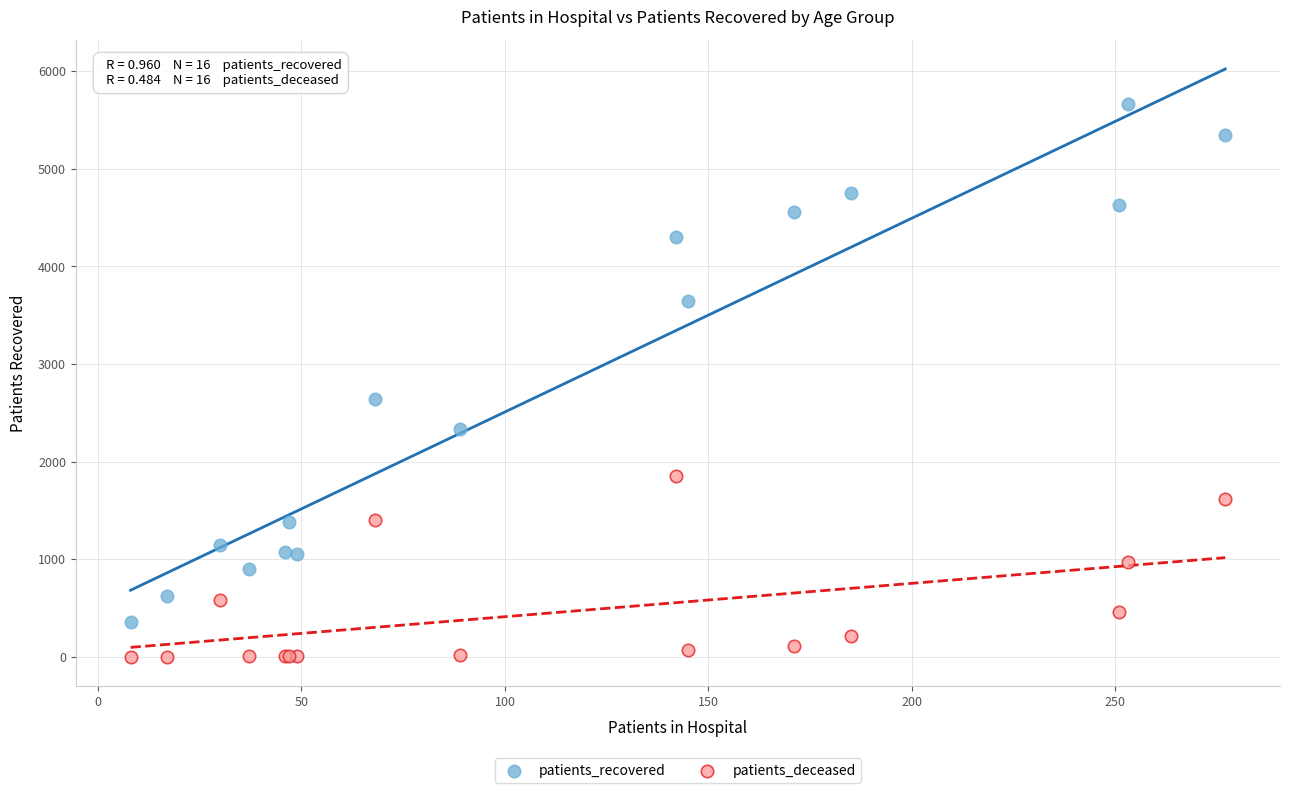

Which series contains the lowest Y value?

patients_deceased